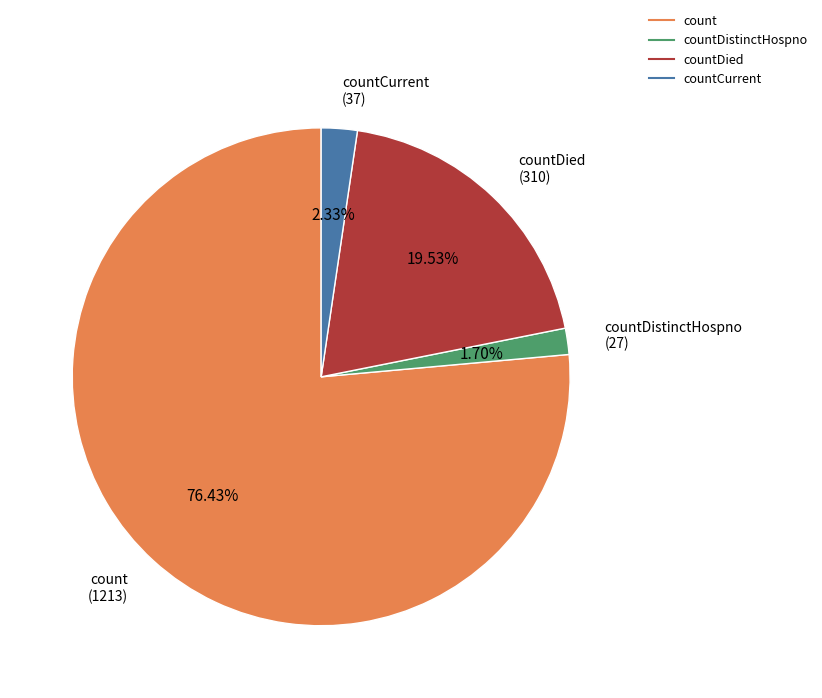

Is there any slice that represents more than half of the pie?

Yes